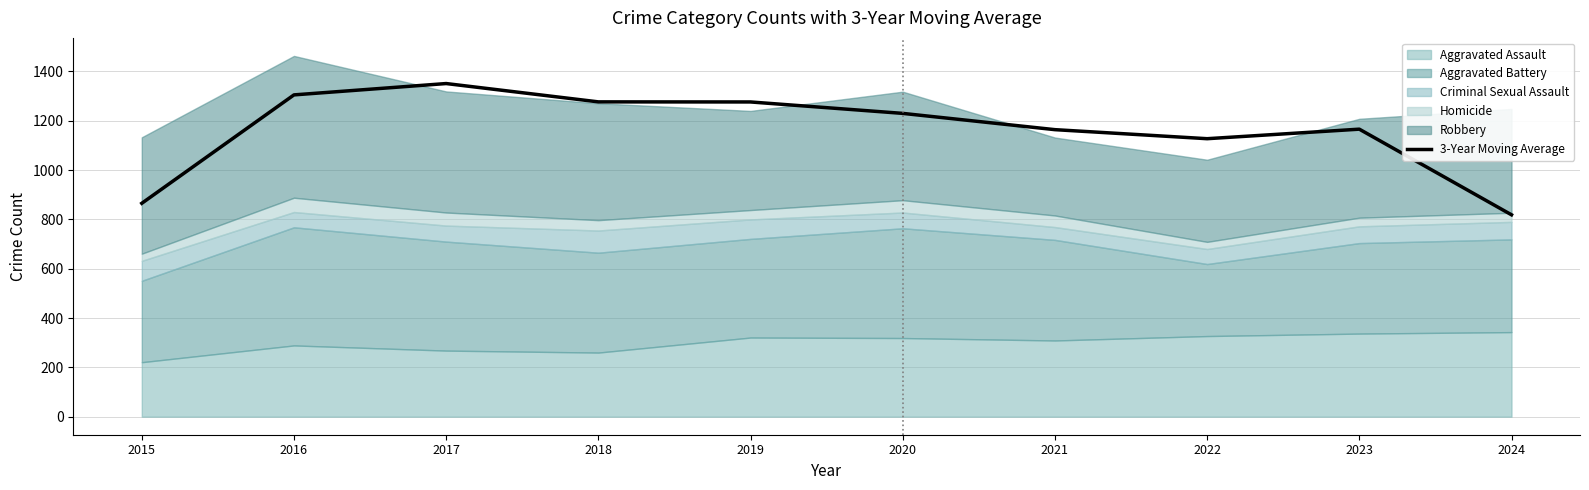

Reading right to left, transcribe all the data shown in this chart.

2024=818.7	2023=1166.0	2022=1127.3	2021=1164.0	2020=1230.0	2019=1276.3	2018=1276.7	2017=1351.0	2016=1305.0	2015=865.3